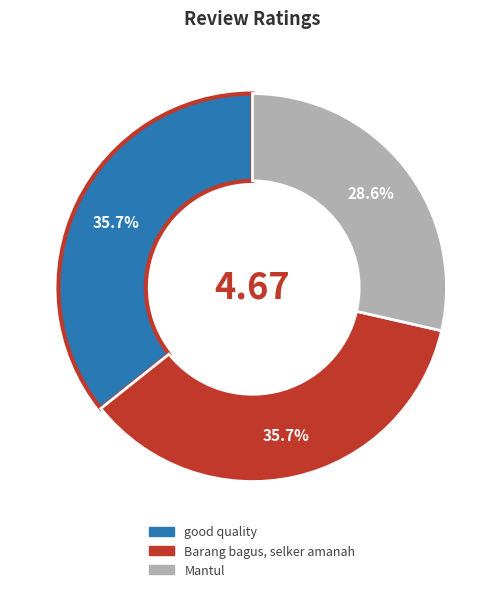

What is the ratio of the value at Barang bagus, selker amanah to the value at good quality?

1.0